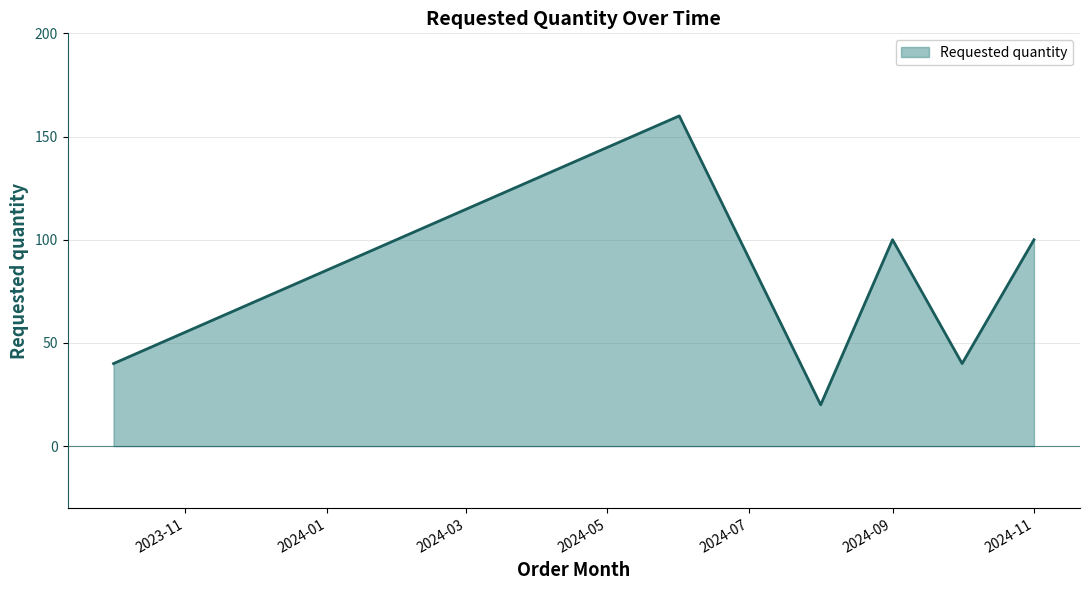

What is the smallest value displayed?

20